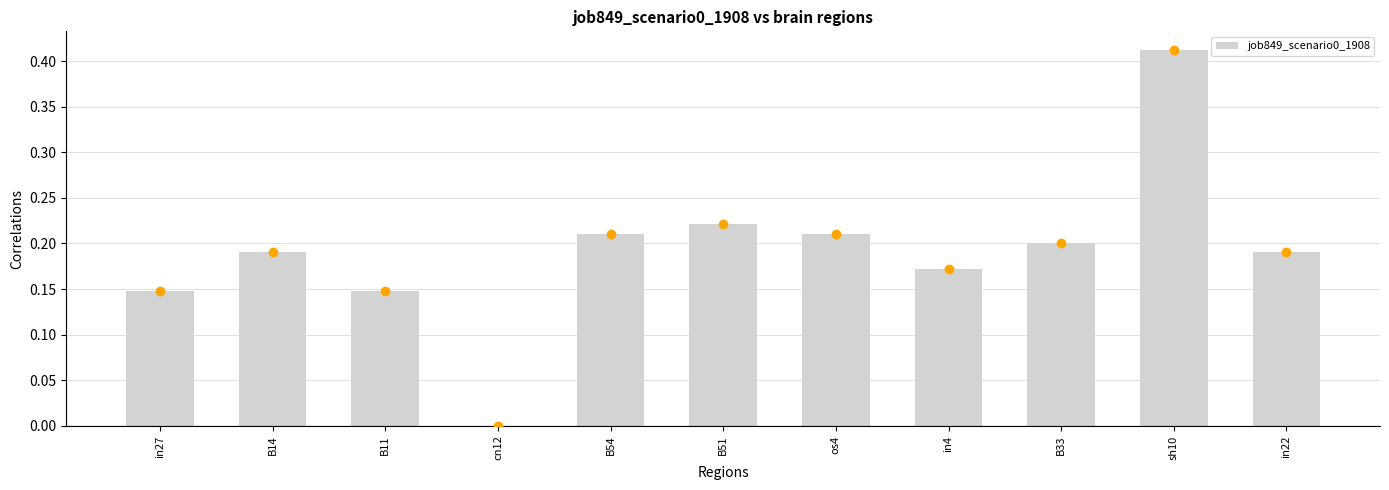

How many data points are above 0?

10